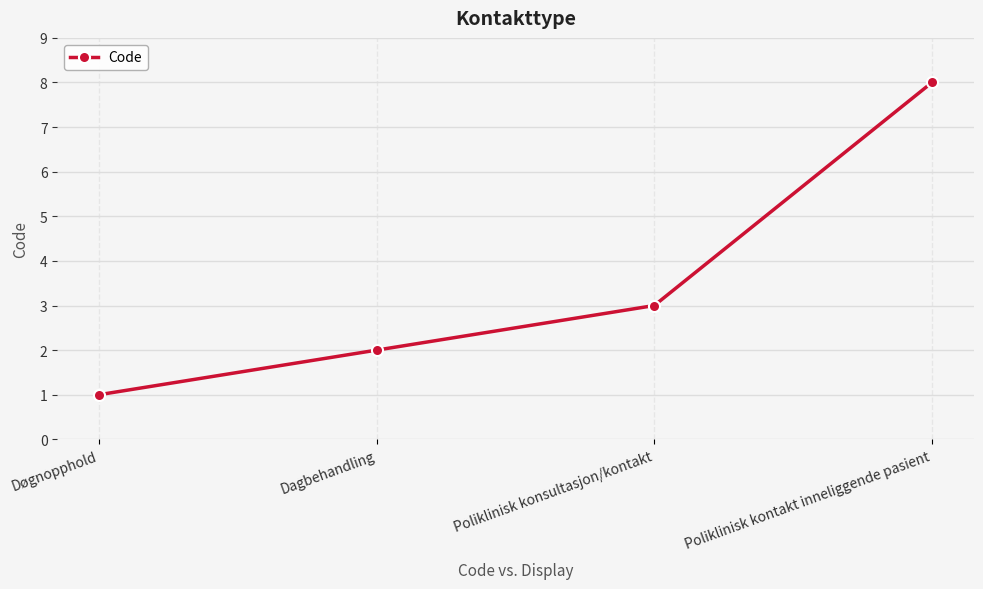

Read the value at Døgnopphold.

1